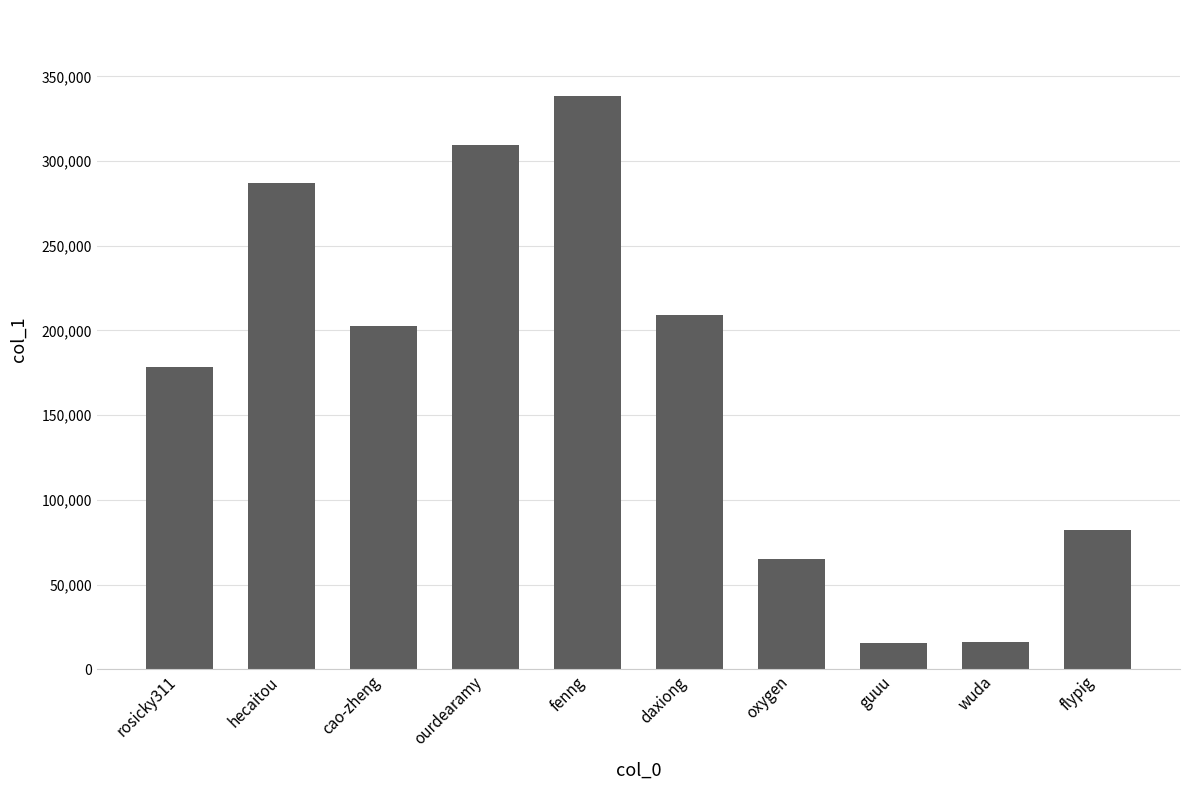

What is the label of the 9th bar from the left?

wuda